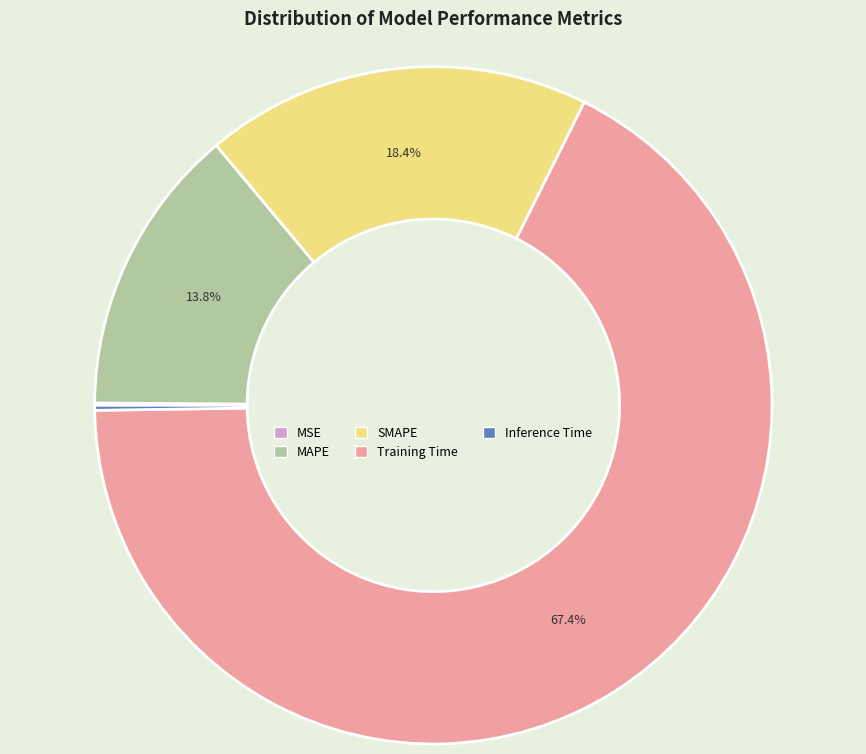

How much of the chart is everything except SMAPE?

81.6%